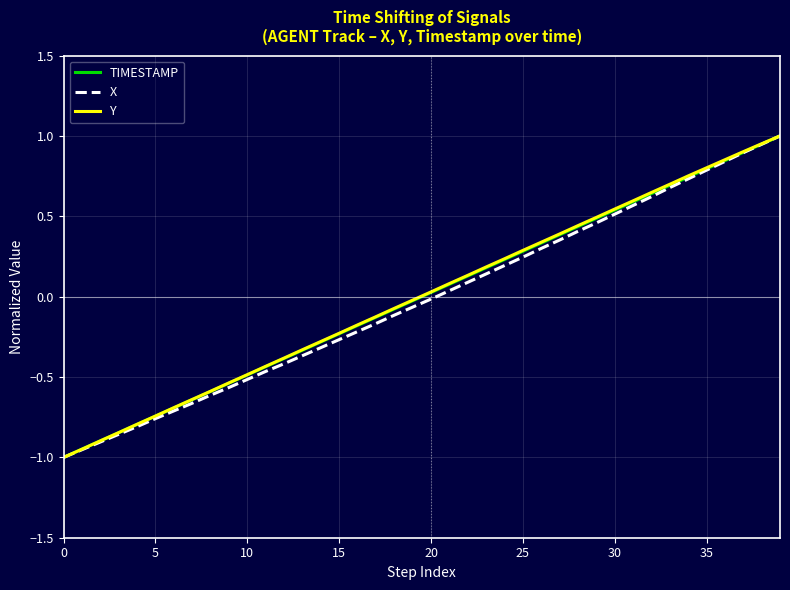

Reading left to right, transcribe all the data shown in this chart.

TIMESTAMP: -1.0	-0.9	-0.9	-0.8	-0.8	-0.7	-0.7	-0.6	-0.6	-0.5	-0.5	-0.4	-0.4	-0.3	-0.3	-0.2	-0.2	-0.1	-0.1	-0.0	0.0	0.1	0.1	0.2	0.2	0.3	0.3	0.4	0.4	0.5	0.5	0.6	0.6	0.7	0.7	0.8	0.8	0.9	0.9	1.0
X: -1.0	-1.0	-0.9	-0.9	-0.8	-0.8	-0.7	-0.7	-0.6	-0.6	-0.5	-0.5	-0.4	-0.4	-0.3	-0.3	-0.2	-0.2	-0.1	-0.1	-0.0	0.0	0.1	0.1	0.2	0.2	0.3	0.4	0.4	0.5	0.5	0.6	0.6	0.7	0.7	0.8	0.8	0.9	0.9	1.0
Y: -1.0	-0.9	-0.9	-0.8	-0.8	-0.7	-0.7	-0.6	-0.6	-0.5	-0.5	-0.4	-0.4	-0.3	-0.3	-0.2	-0.2	-0.1	-0.1	-0.0	0.0	0.1	0.1	0.2	0.2	0.3	0.3	0.4	0.4	0.5	0.5	0.6	0.6	0.7	0.8	0.8	0.9	0.9	1.0	1.0